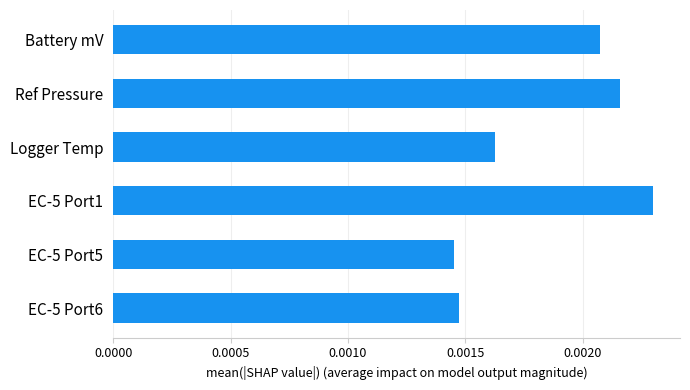

How many categories are shown in the chart?

6